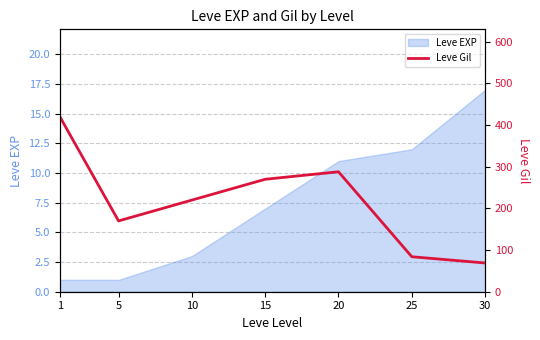

Is it true that Leve EXP equals 18 at 25?

False